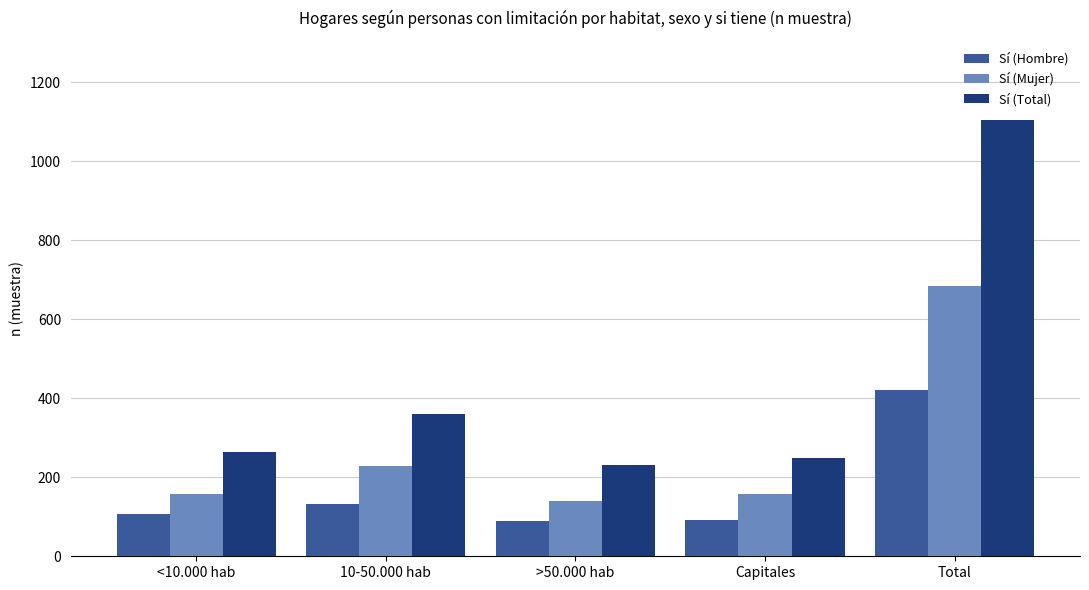

What is the minimum value for Sí (Mujer)?

141